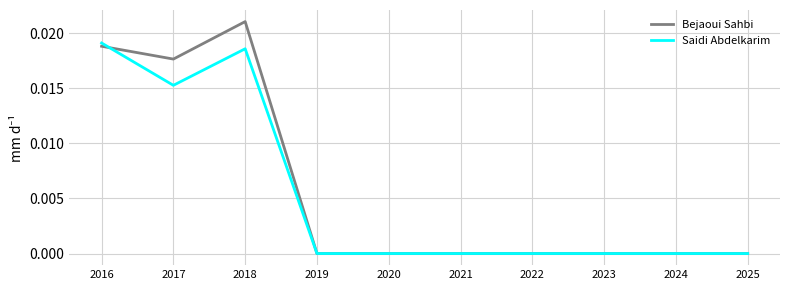

How many lines are shown in the chart?

2